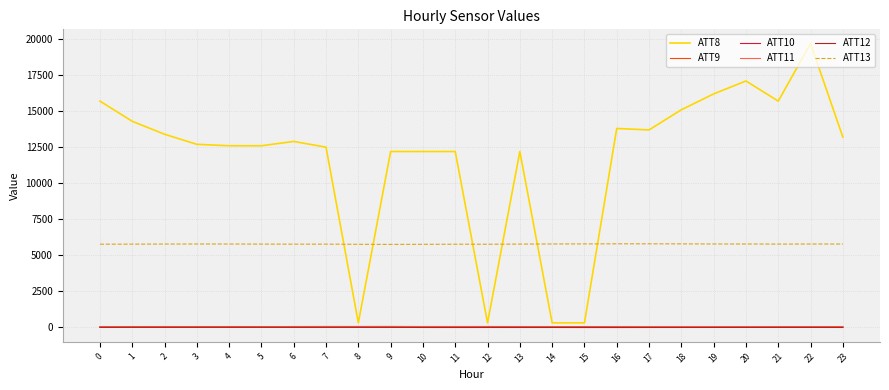

Is the value of ATT9 at 1 greater than the value of ATT8 at 5?

No